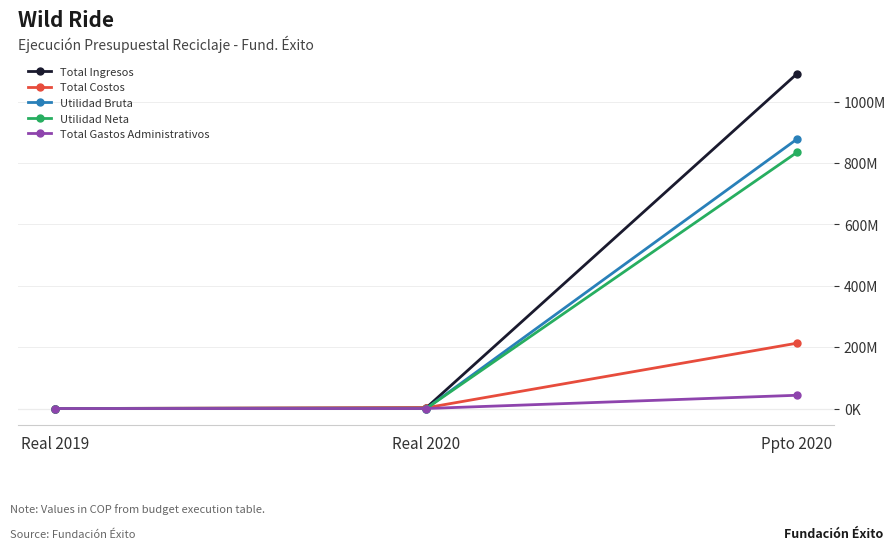

What is the label of the 1st point from the right?

Ppto 2020